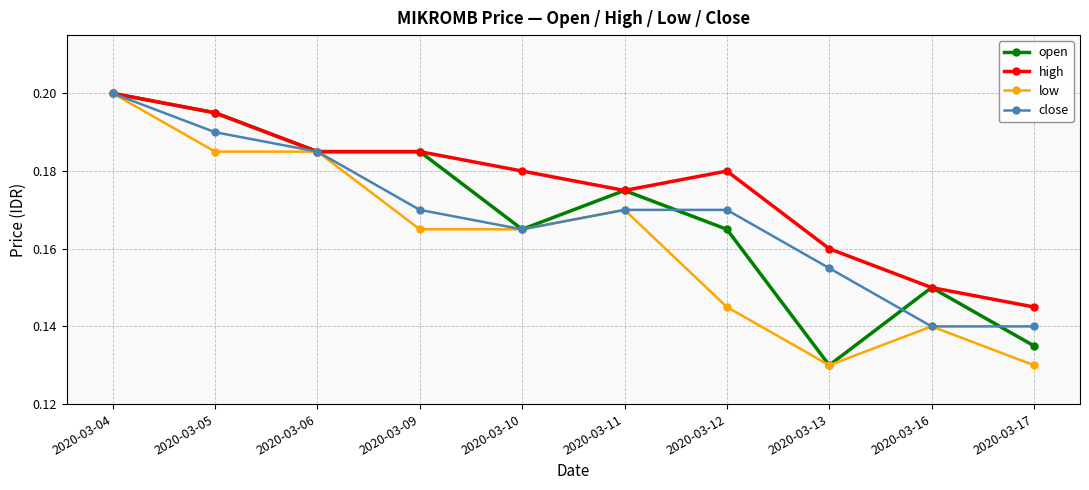

How many low values are between 0 and 1?

10